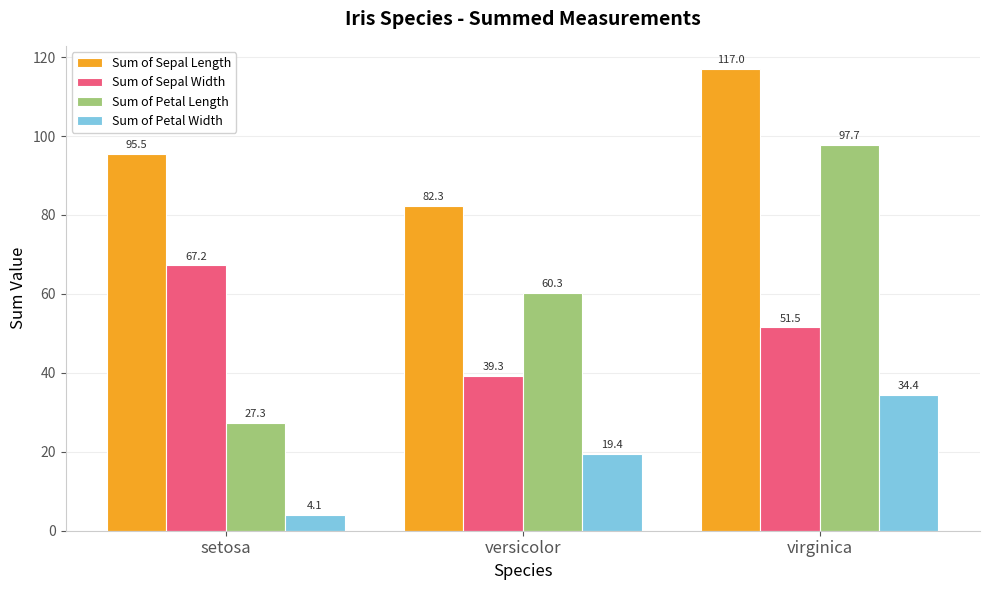

What is the label of the 3rd bar from the right?

setosa